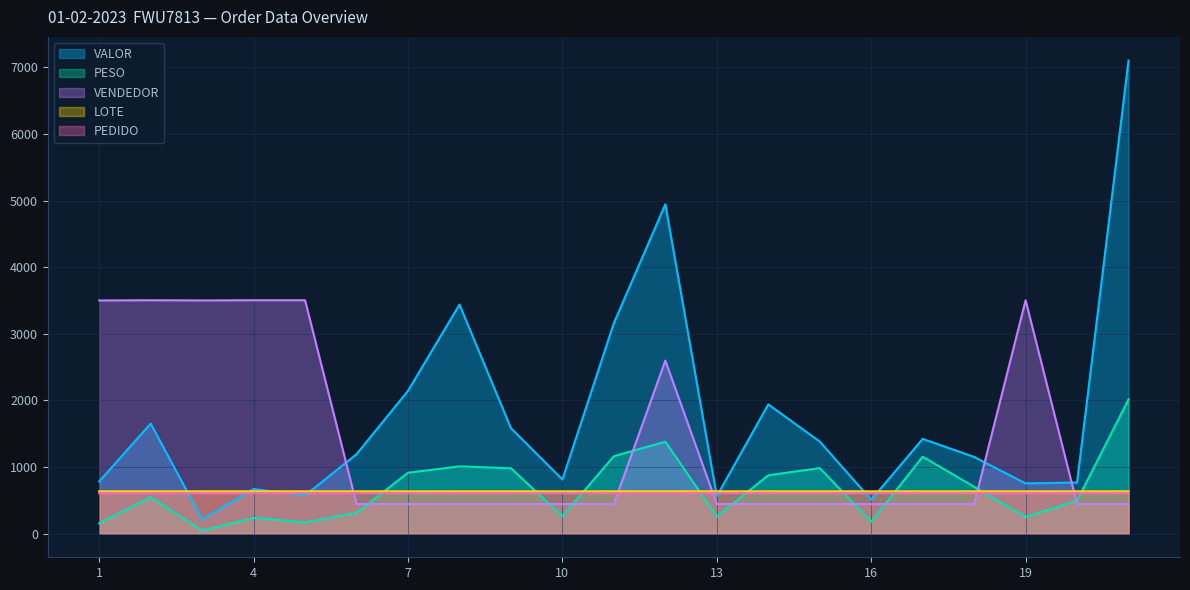

What is the difference between the second highest and second lowest values in the PEDIDO series?

1.9